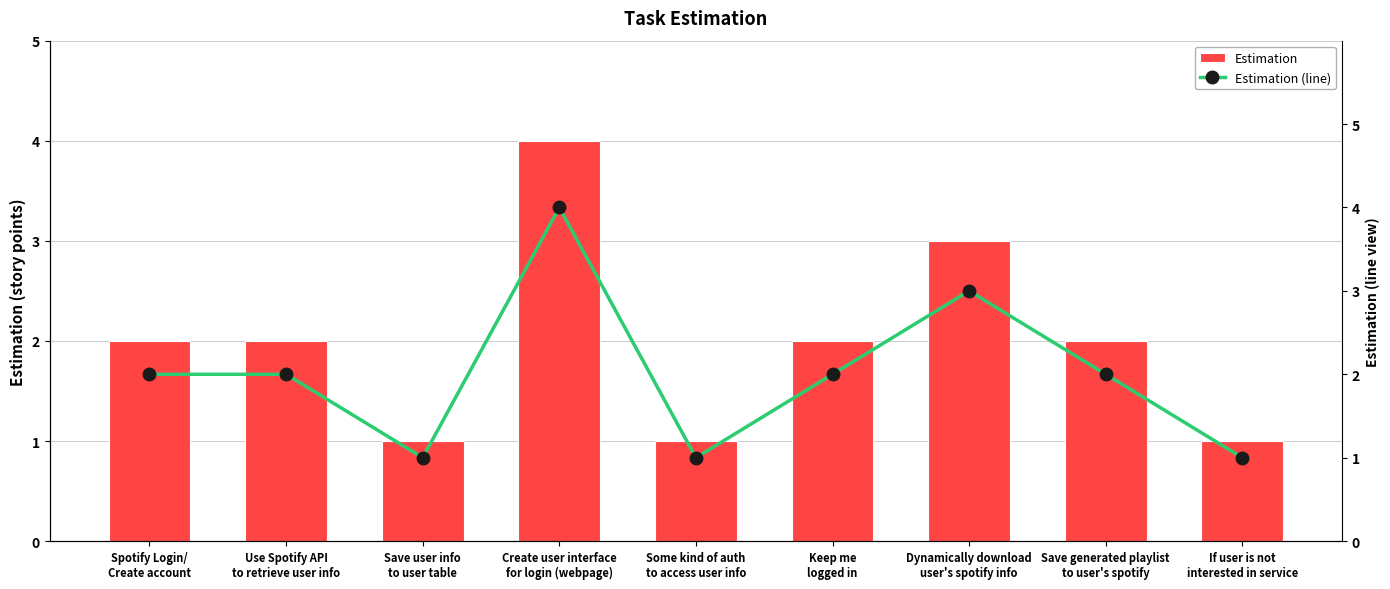

Where does the Estimation series first go above 2?

Create user interface
for login (webpage)